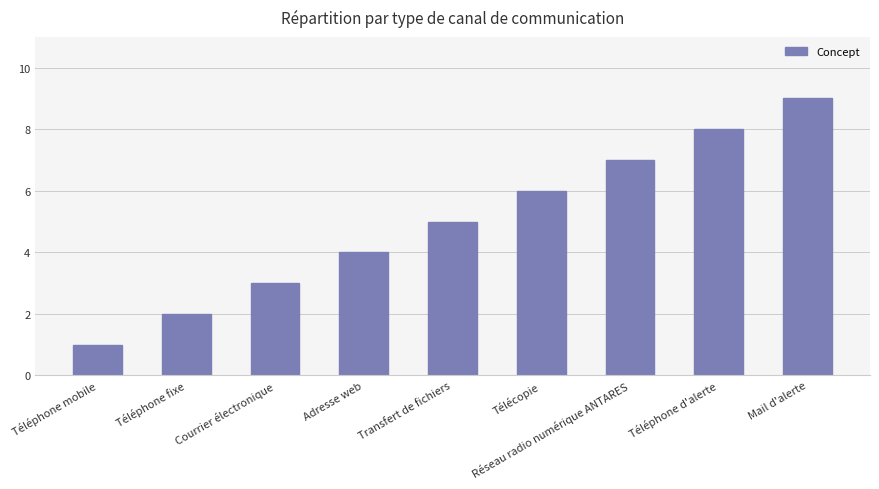

What is the label of the 1st bar from the left?

Téléphone mobile